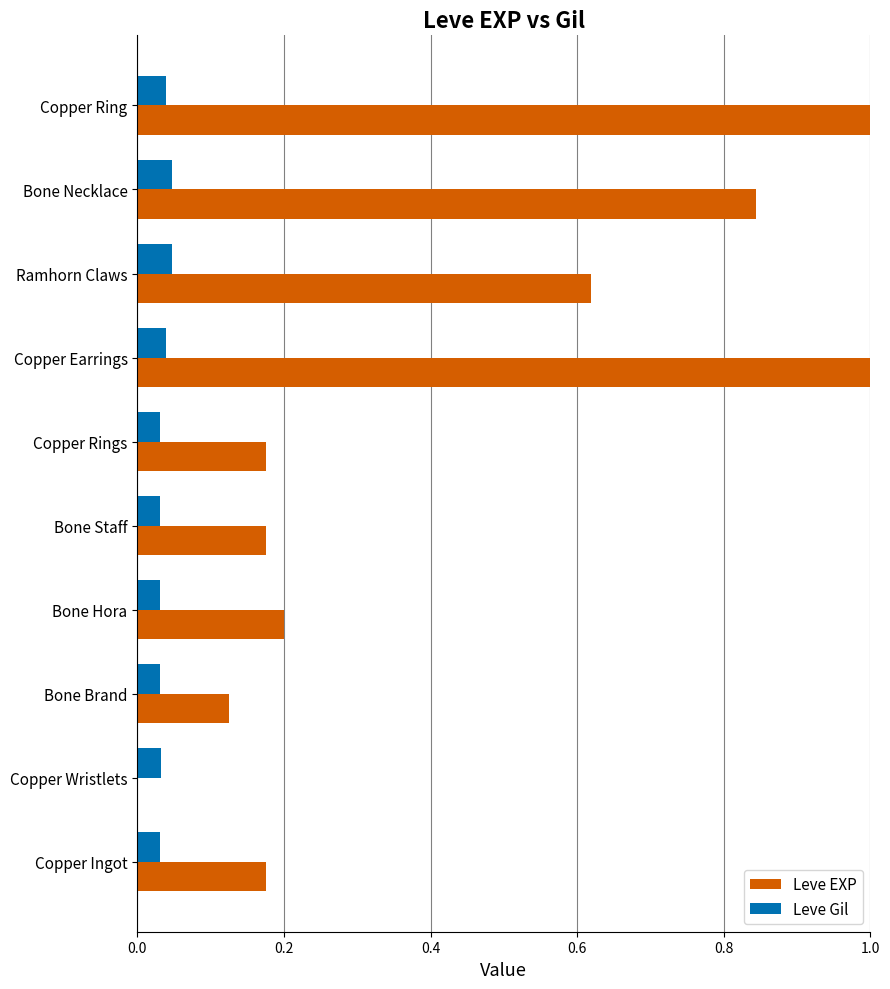

Is the value of Leve Gil at Copper Rings greater than the value of Leve EXP at Bone Hora?

No